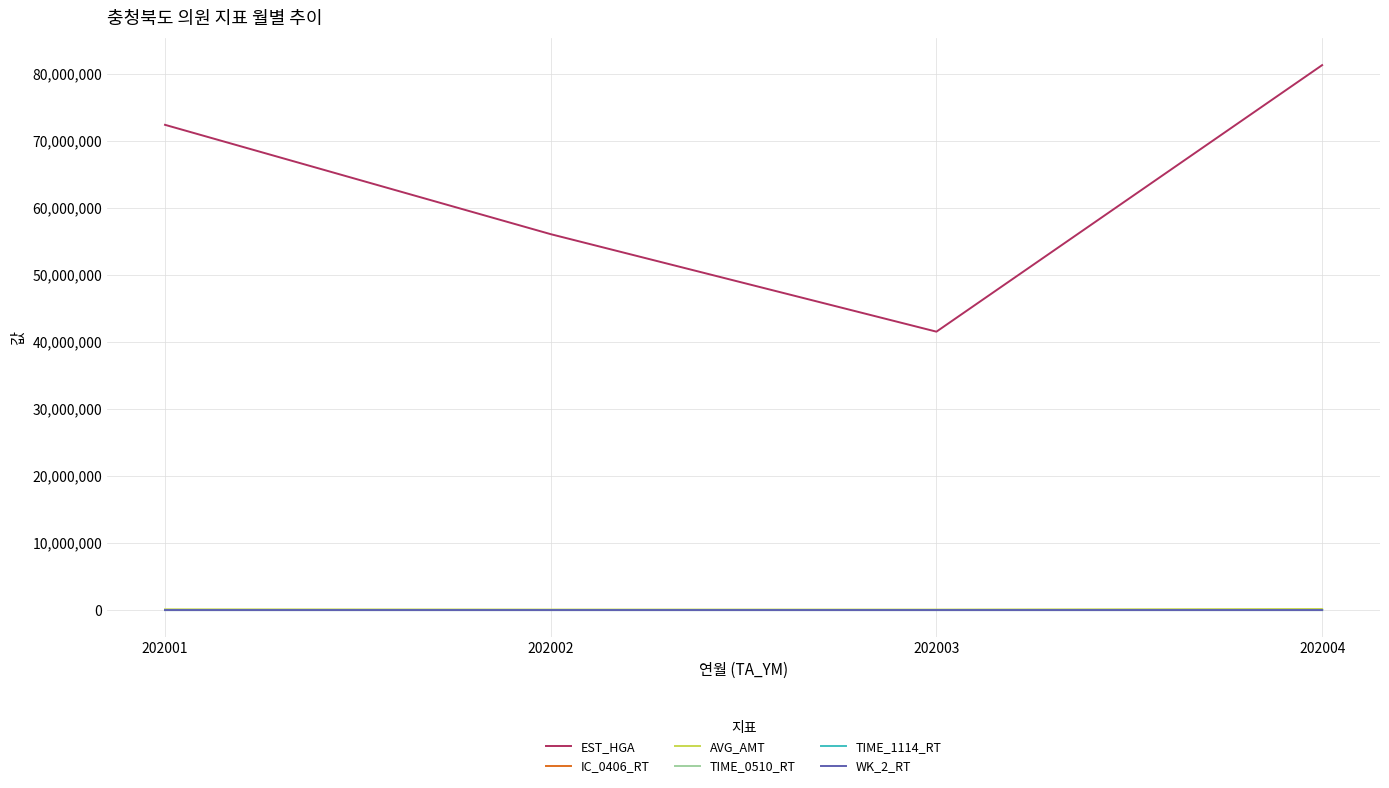

Which category has the highest value across all series?

202004